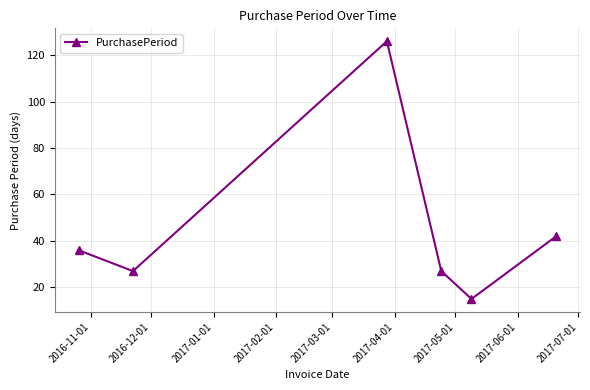

What is the maximum value shown in the chart?

126